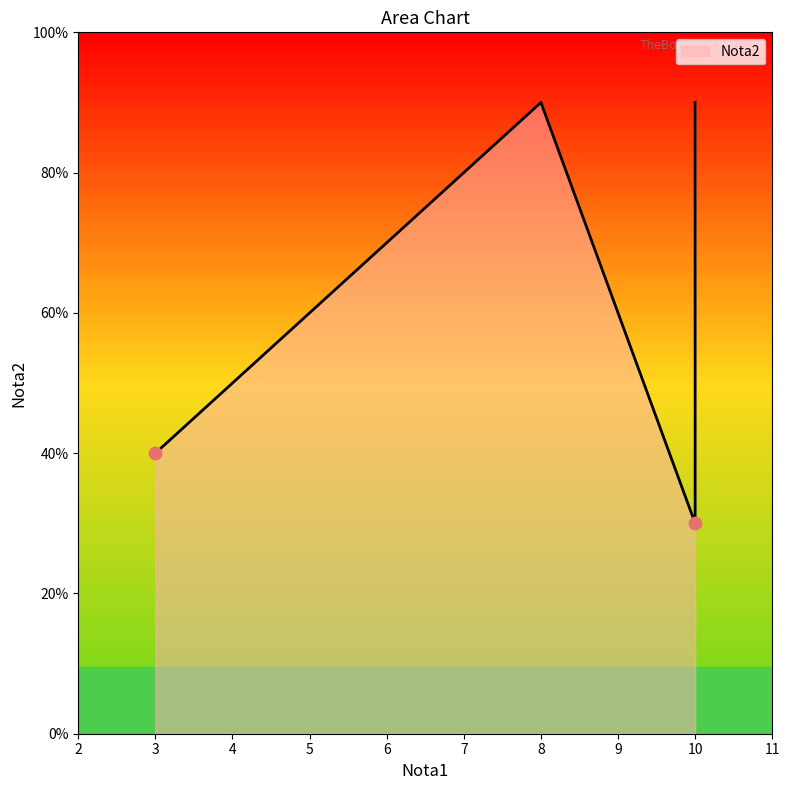

Which has a higher value, 10 or 5?

10